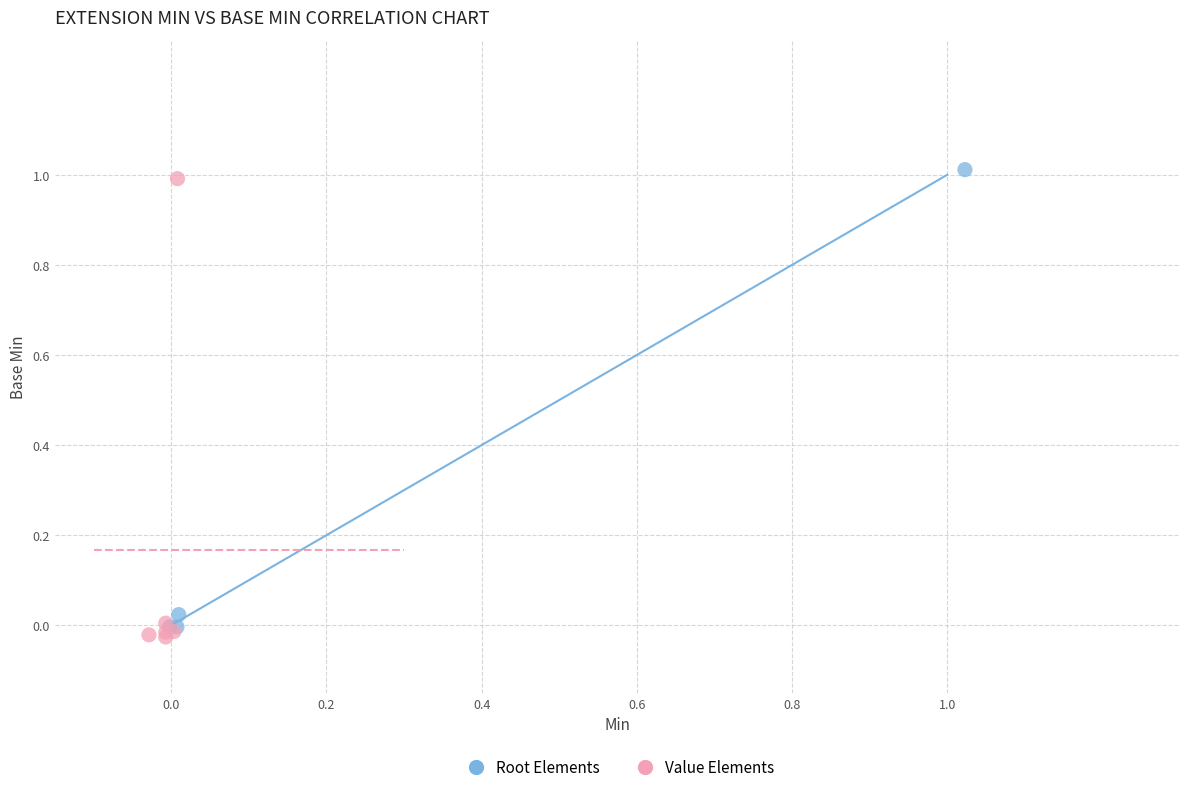

What are all the series names shown in the legend?

Root Elements, Value Elements